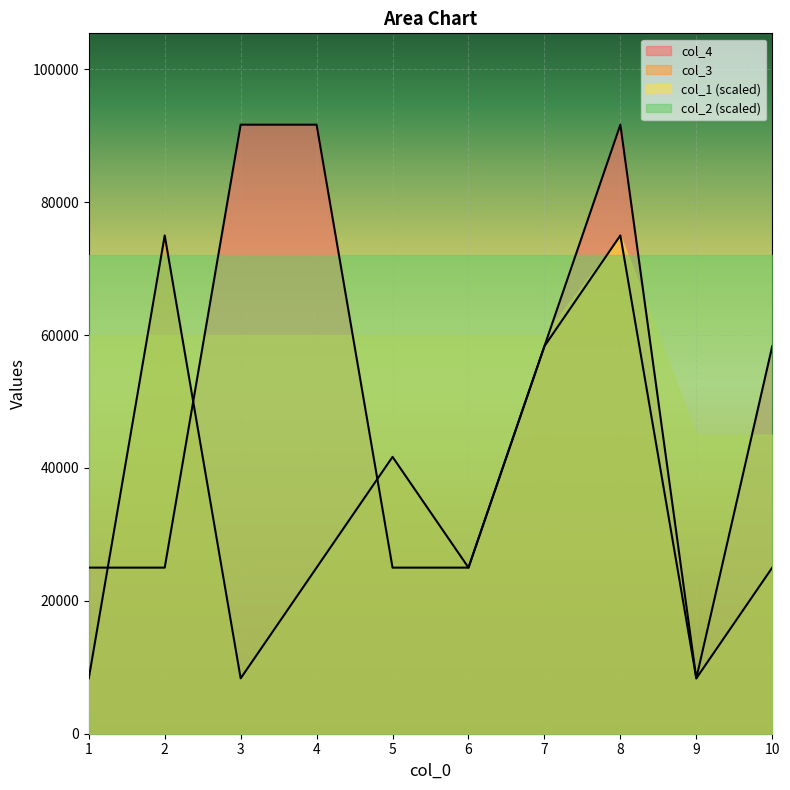

Where is the first local minimum for col_4?

9